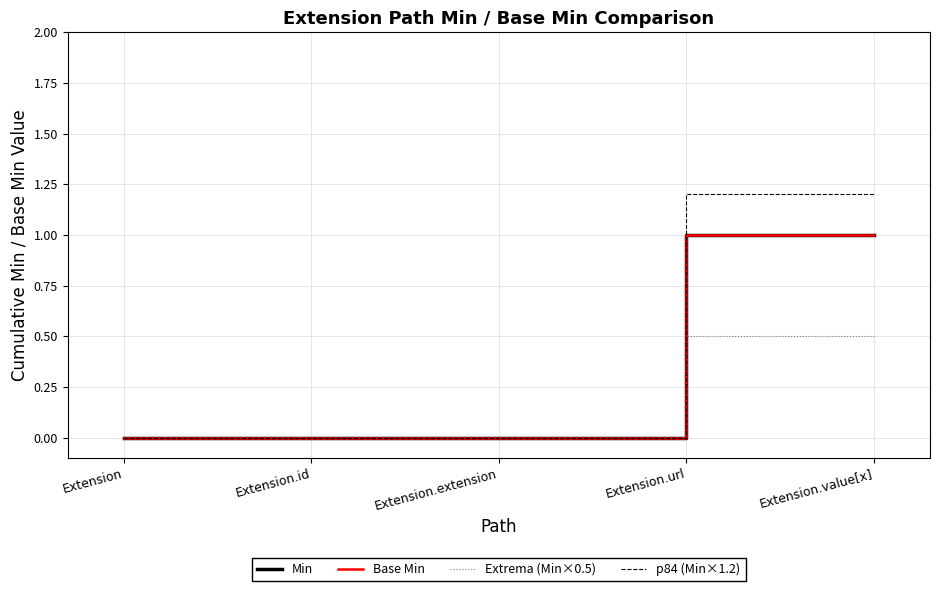

Which series changed the most between Extension.url and Extension.value[x]?

Min